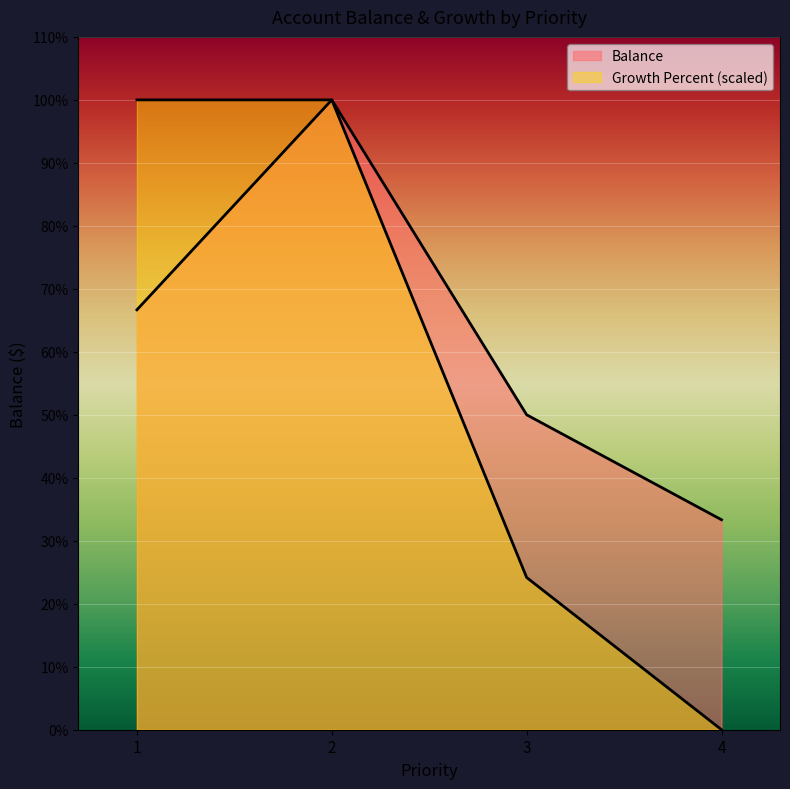

What is the value of the Balance point at the 3rd from the left?

7500